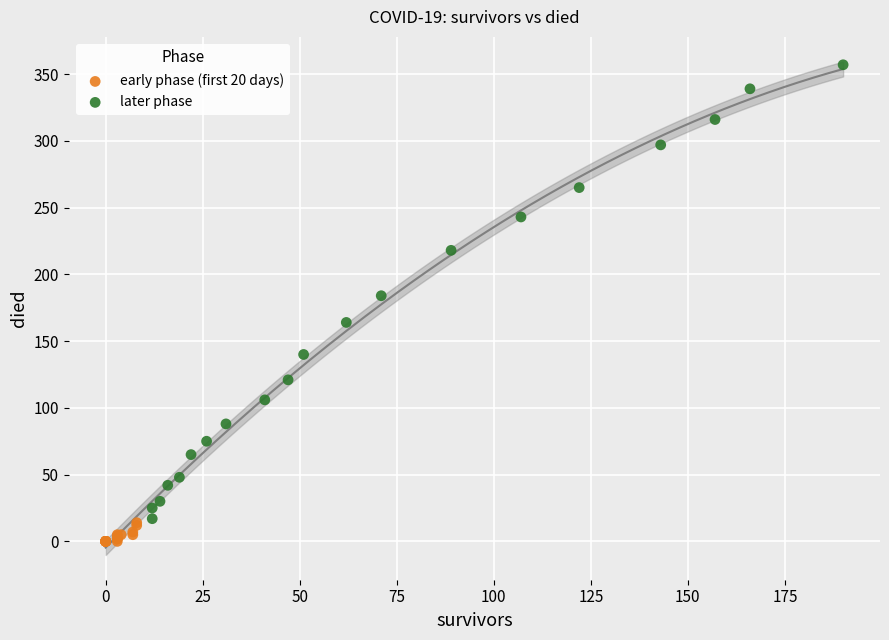

What are all the series names shown in the legend?

early phase (first 20 days), later phase